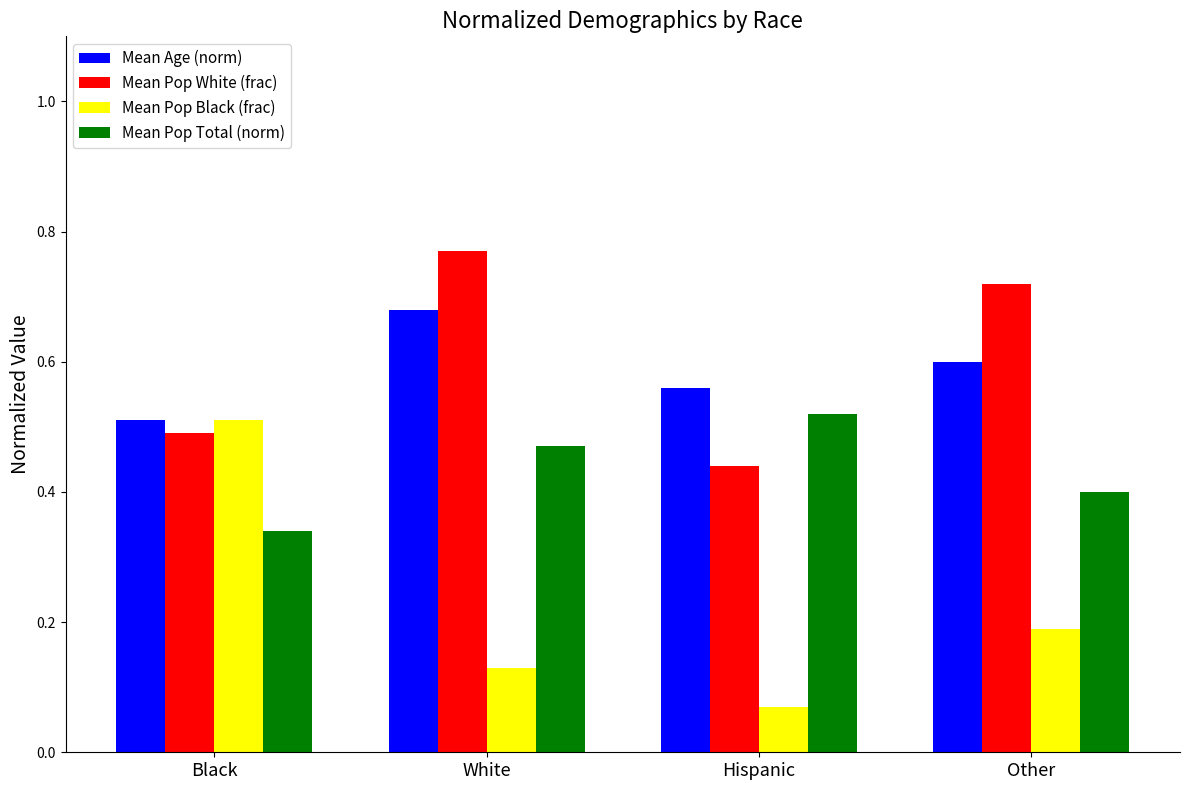

How many Mean Age (norm) values are between 0 and 1?

4